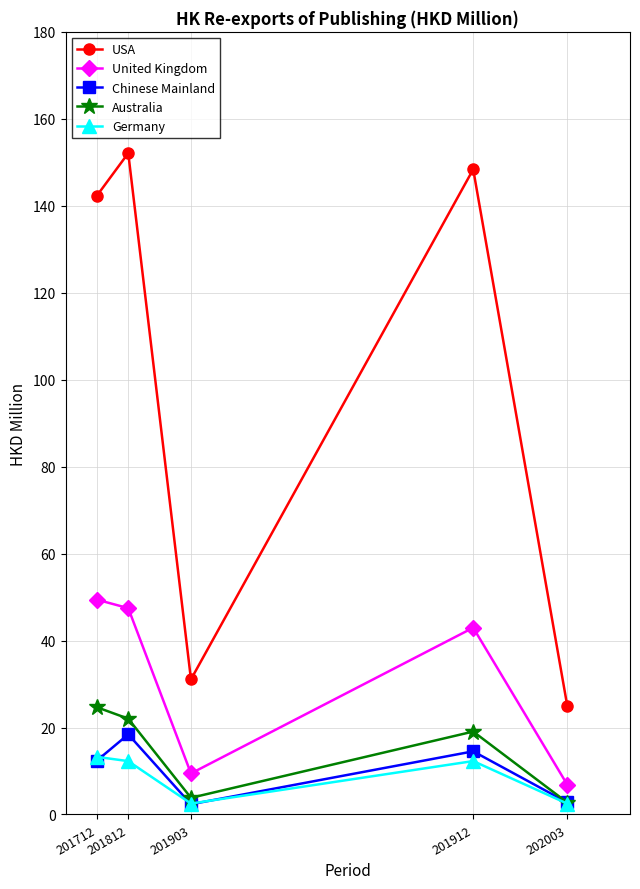

What is the lowest value of the Chinese Mainland series?

2.4